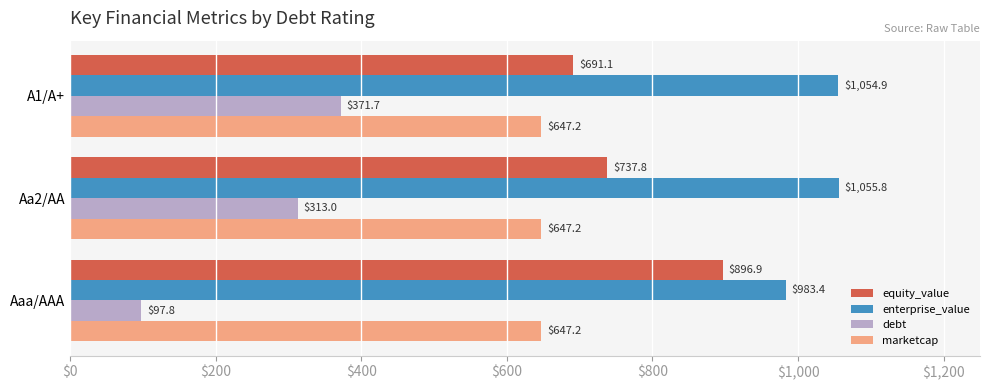

Which category has the lowest value in the equity_value series?

A1/A+